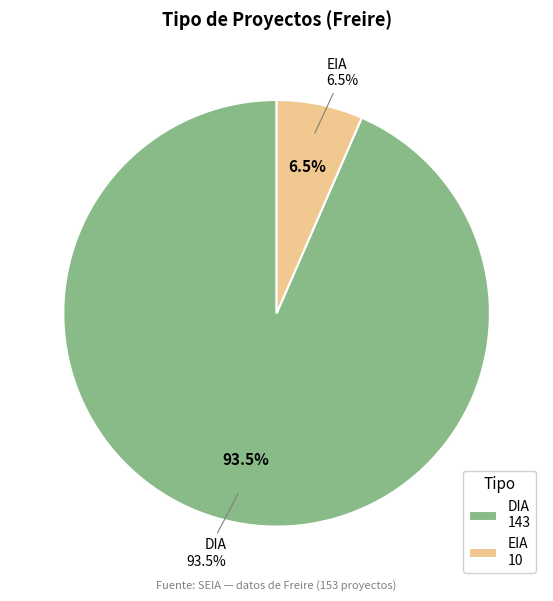

To the nearest percent, what percentage of the pie is EIA?

7%